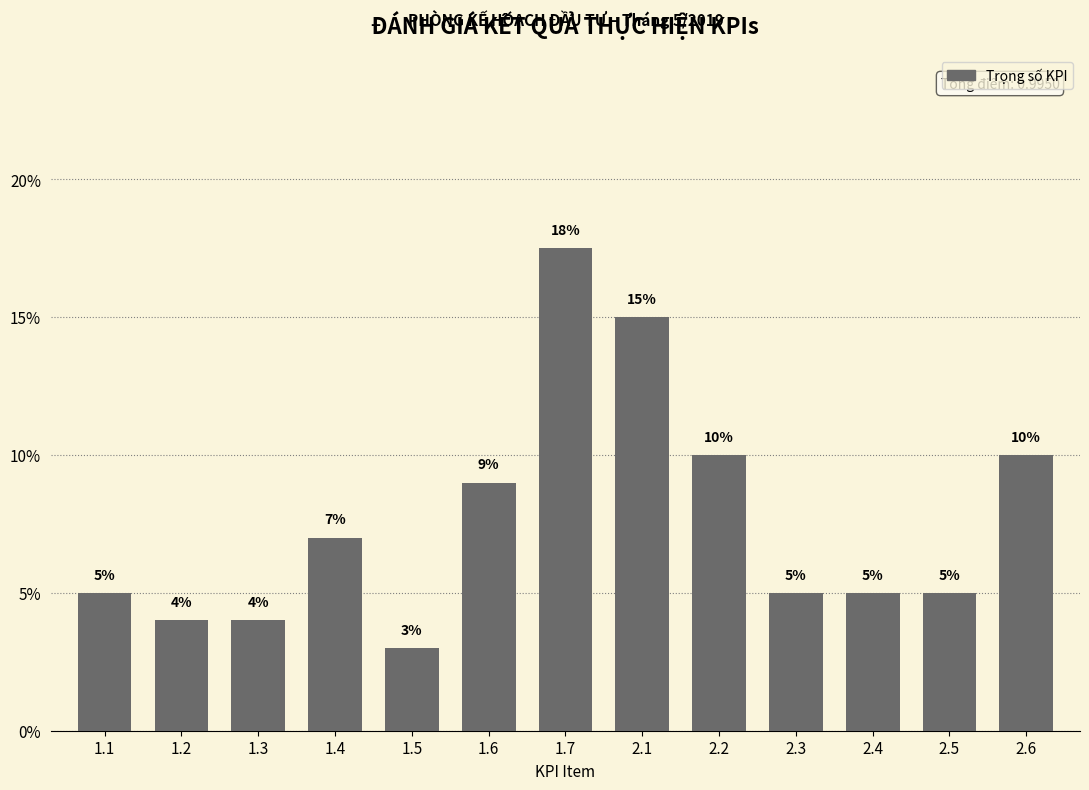

Which category has the highest value across all series?

1.7